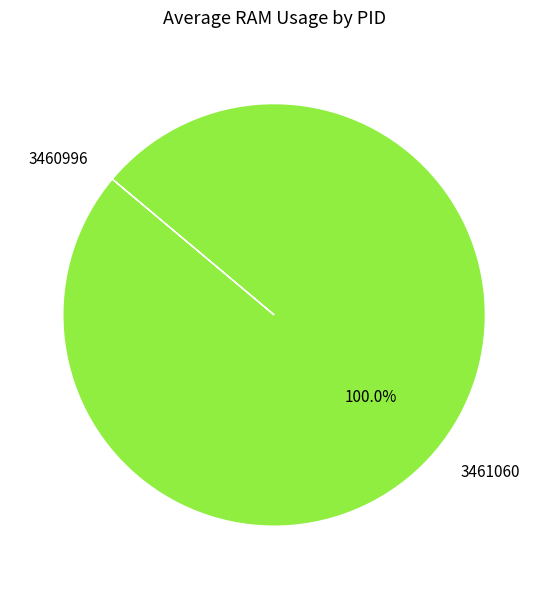

Is there a majority slice in this chart?

Yes